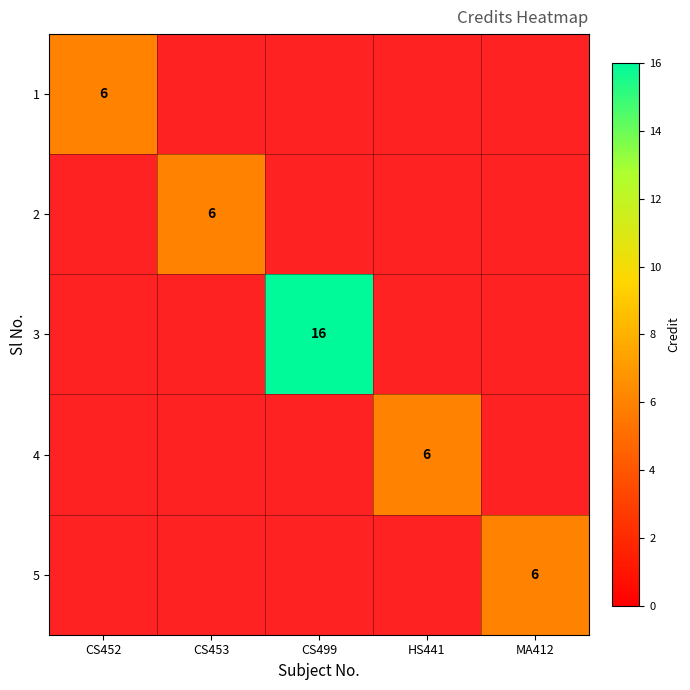

Is it true that 1 equals 6 at CS452?

True